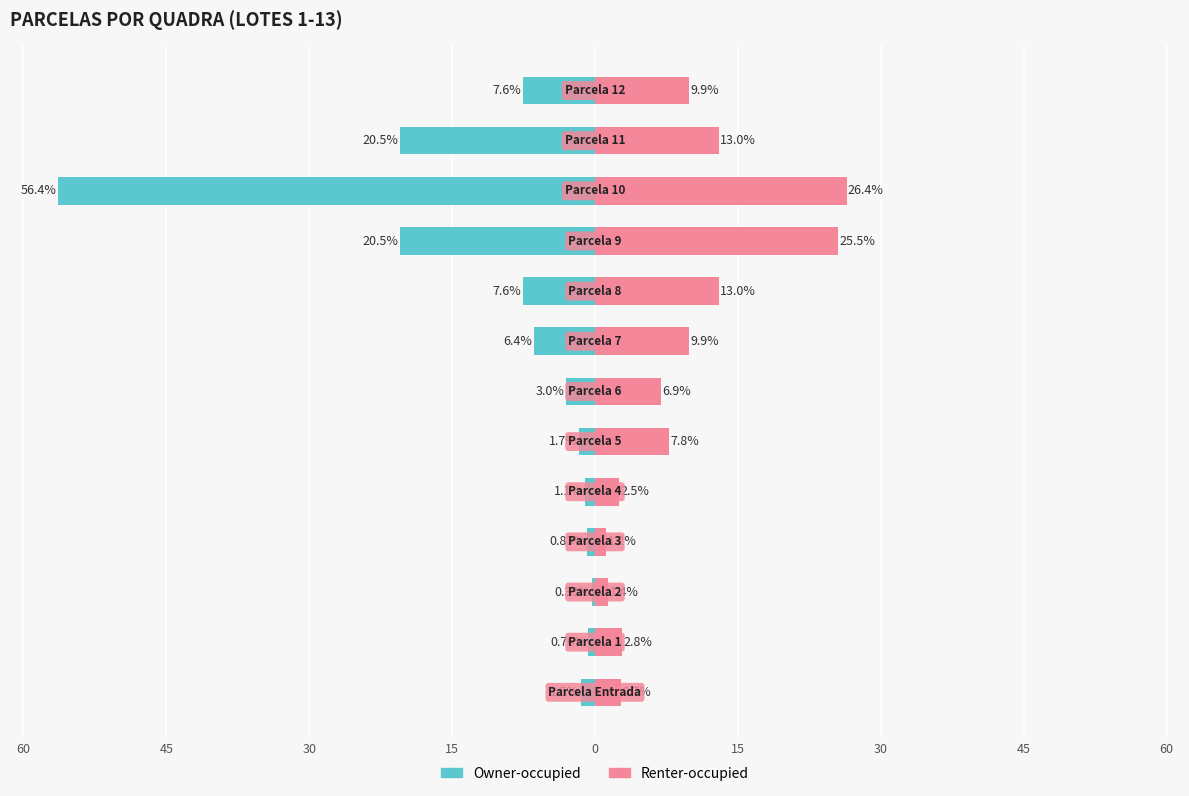

Rank the series by their average value, from highest to lowest.

Renter-occupied, Owner-occupied